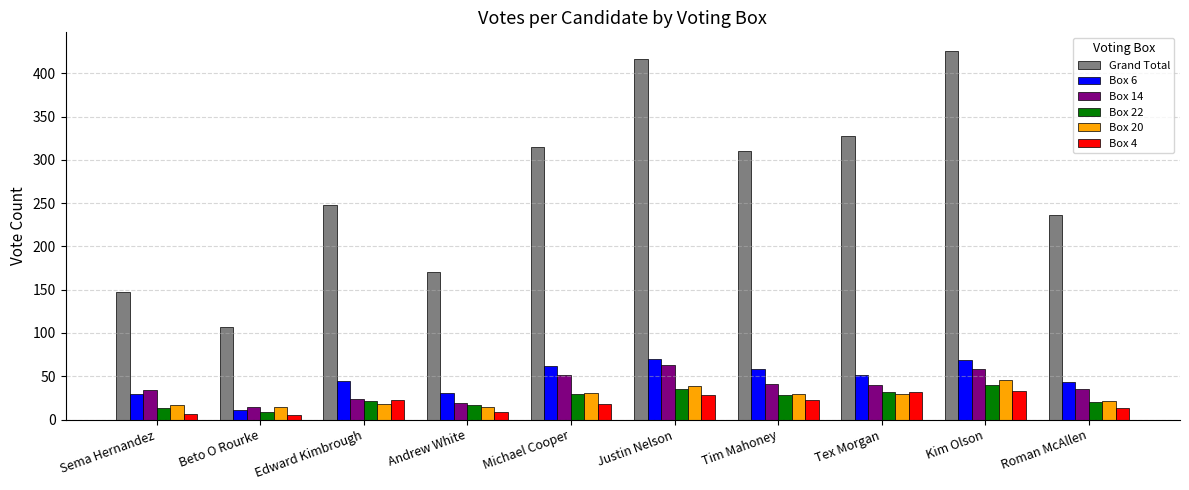

What is the lowest value of the Box 4 series?

5